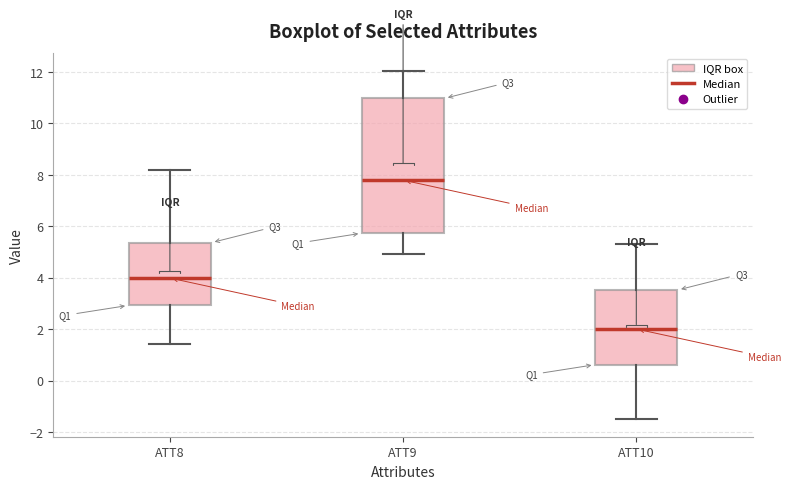

Which box has the highest median line?

ATT9